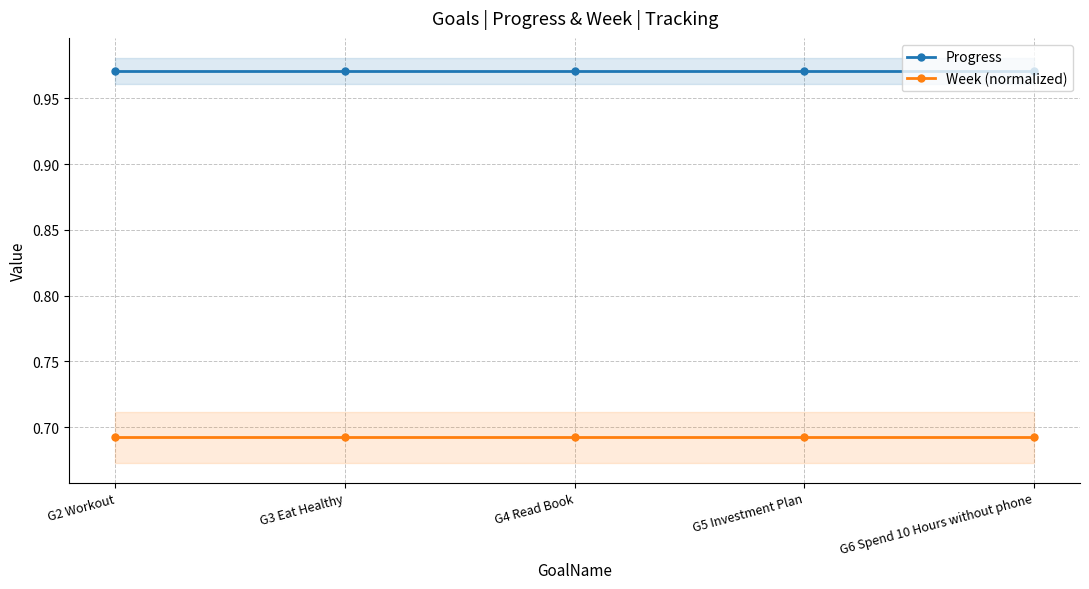

Between G5 Investment Plan and G6 Spend 10 Hours without phone, which is larger?

G5 Investment Plan